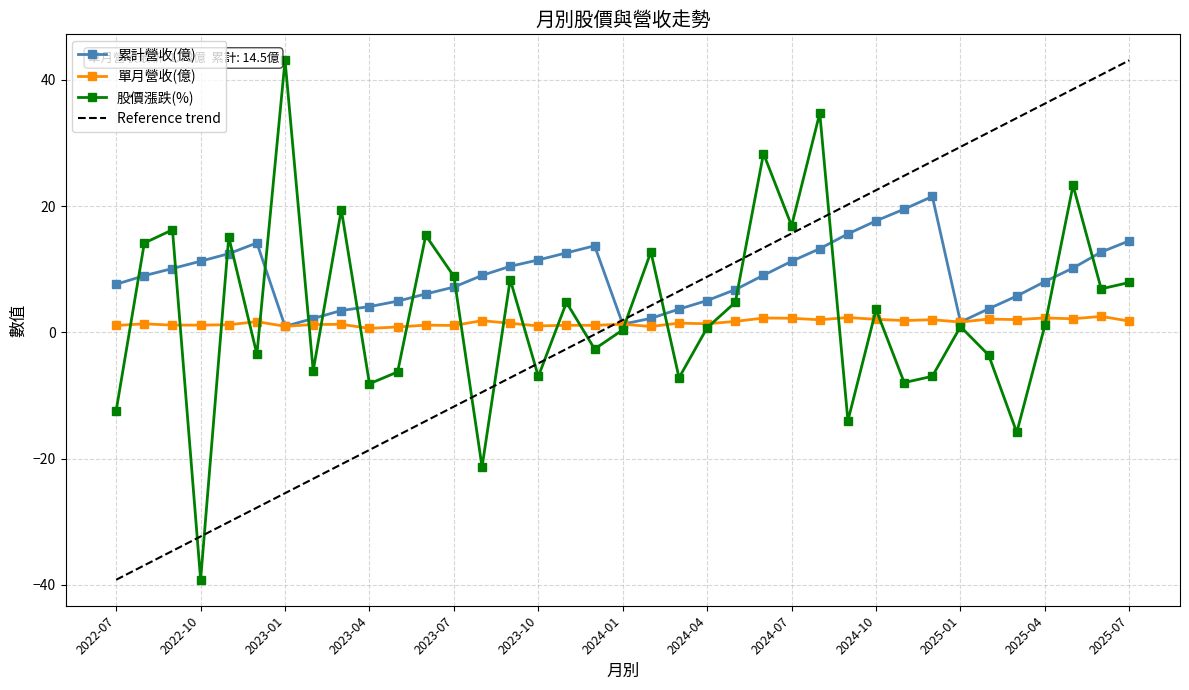

What is the maximum value shown in the chart?

43.1